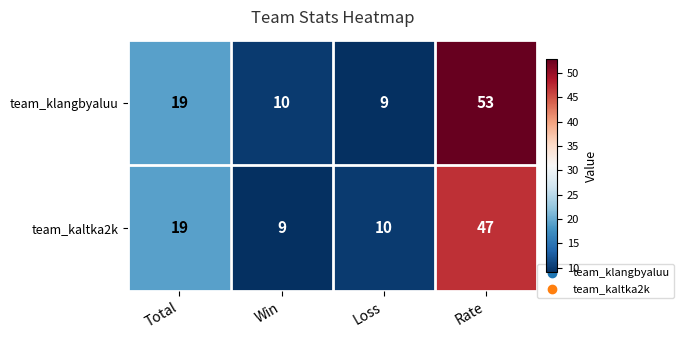

Which series changed the most between Total and Win?

team_kaltka2k